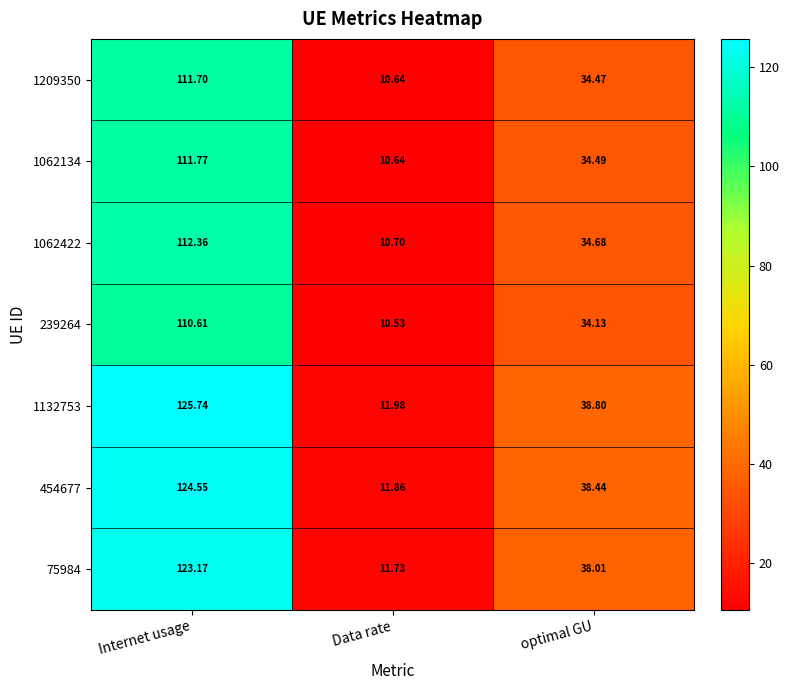

Rank the series at Internet usage from highest to lowest value.

1132753, 454677, 75984, 1062422, 1062134, 1209350, 239264